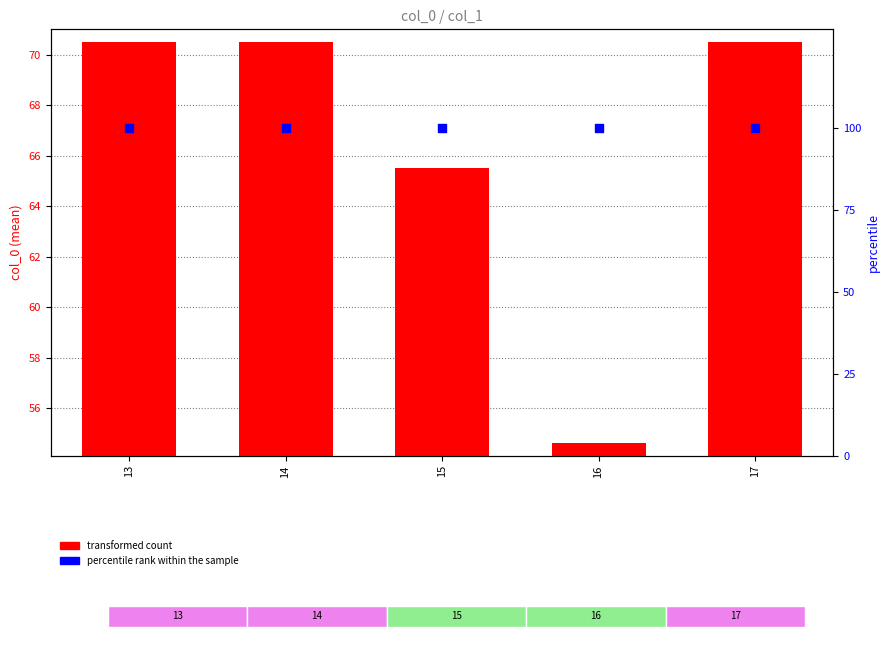

At how many categories does at least one series exceed 75?

5